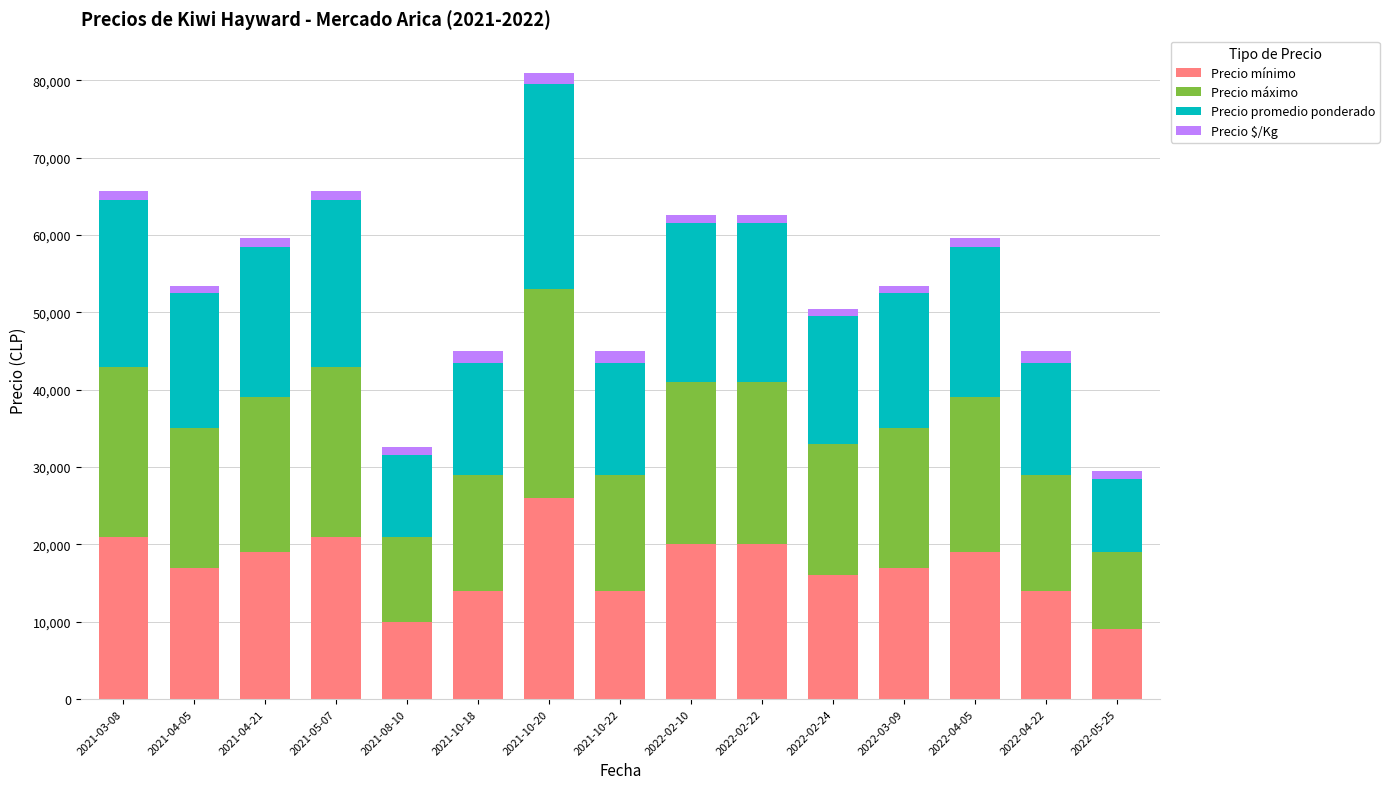

At which category is the sum across all series the highest?

2021-10-20